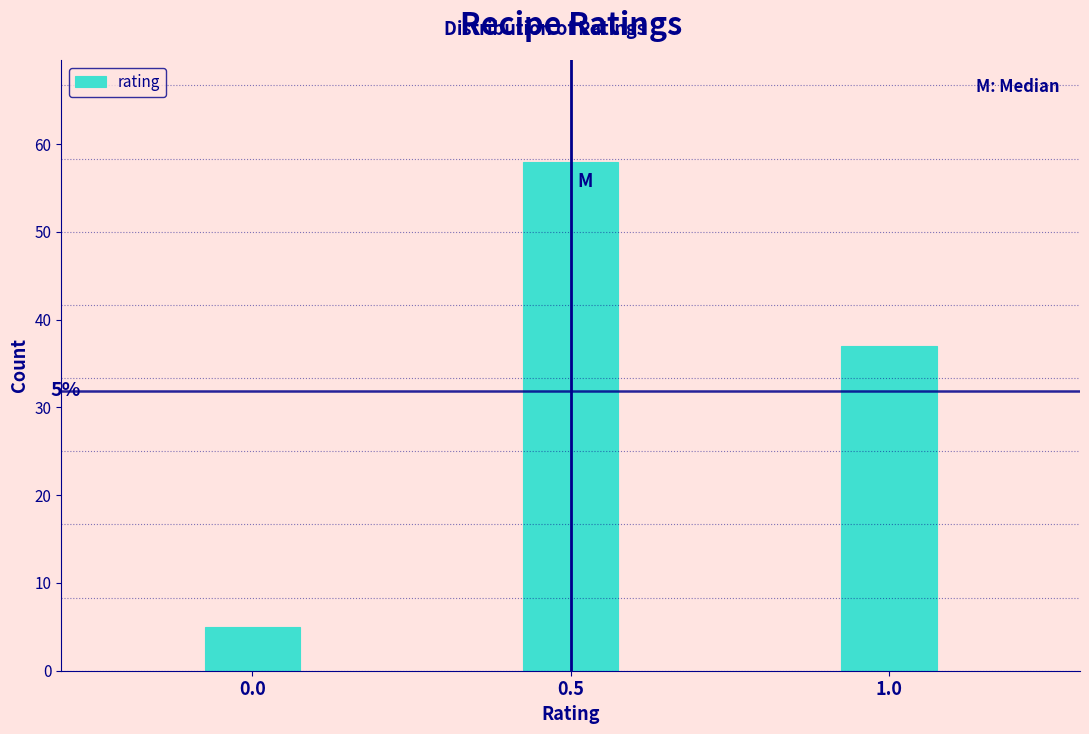

Reading left to right, list all the values displayed in this chart.

0.0=5	0.5=58	1.0=37